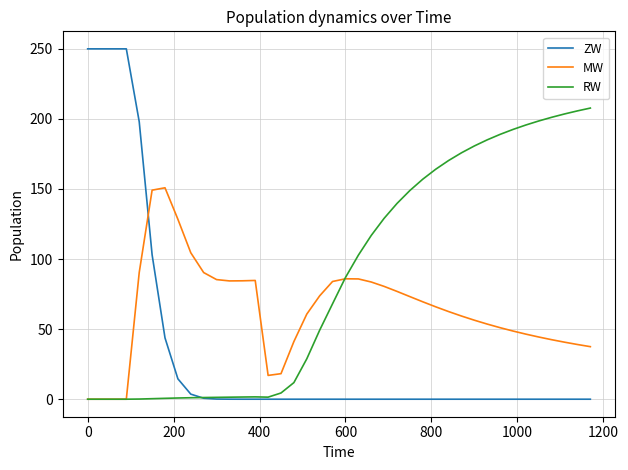

List the series in order of their peak value, highest first.

ZW, RW, MW